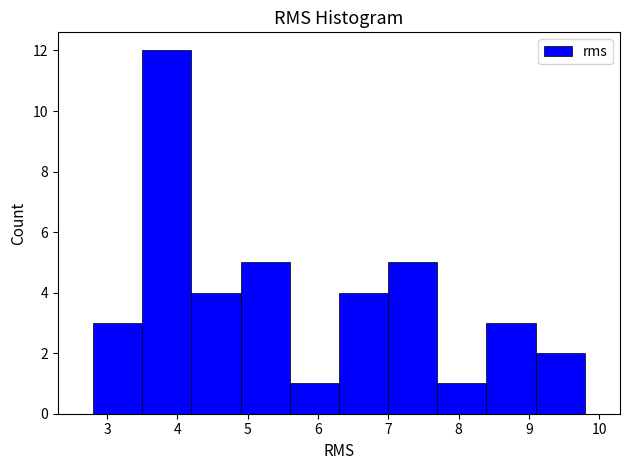

Reading left to right, list every bar in this chart as the range it spans on the x-axis followed by its height. Neither the bar edges nor the heights are printed on the chart, so give them approximately, as read against the axes.

2.8 to 3.5: 3
3.5 to 4.2: 12
4.2 to 4.9: 4
4.9 to 5.6: 5
5.6 to 6.3: 1
6.3 to 7.0: 4
7.0 to 7.7: 5
7.7 to 8.4: 1
8.4 to 9.1: 3
9.1 to 9.8: 2